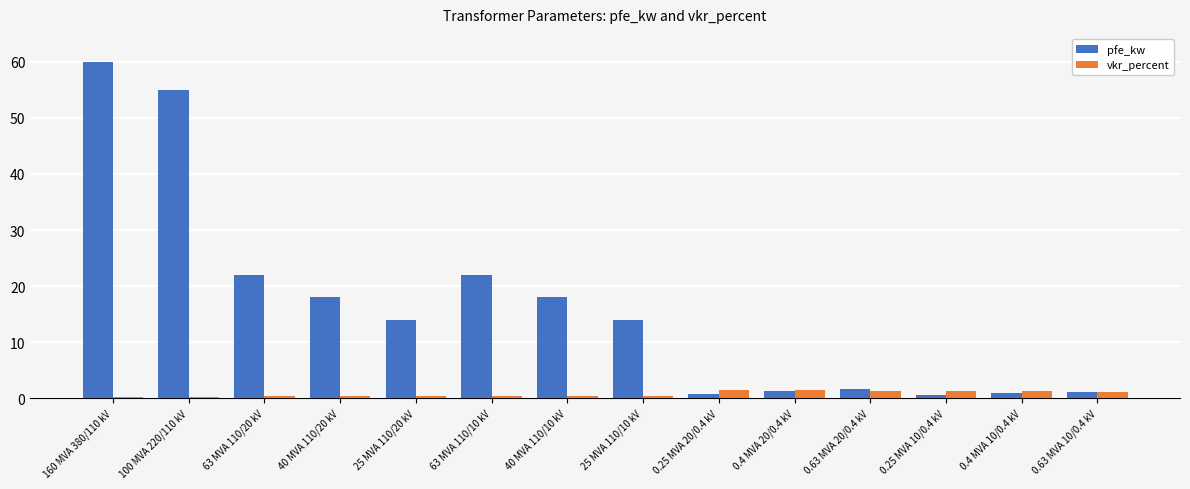

What are all the series names shown in the legend?

pfe_kw, vkr_percent